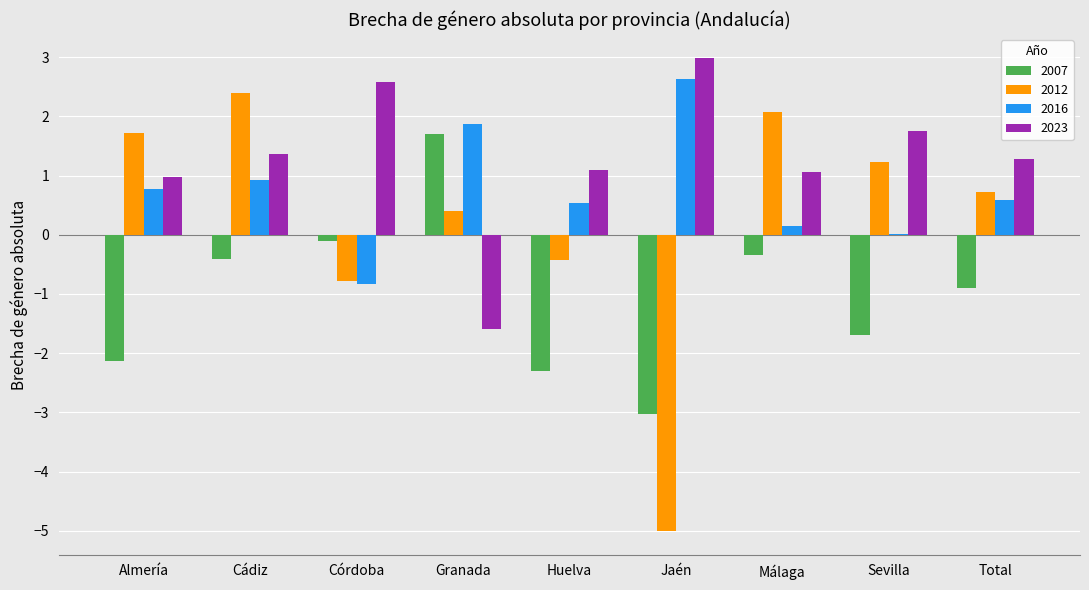

What is the total value across all series at Huelva?

-1.1